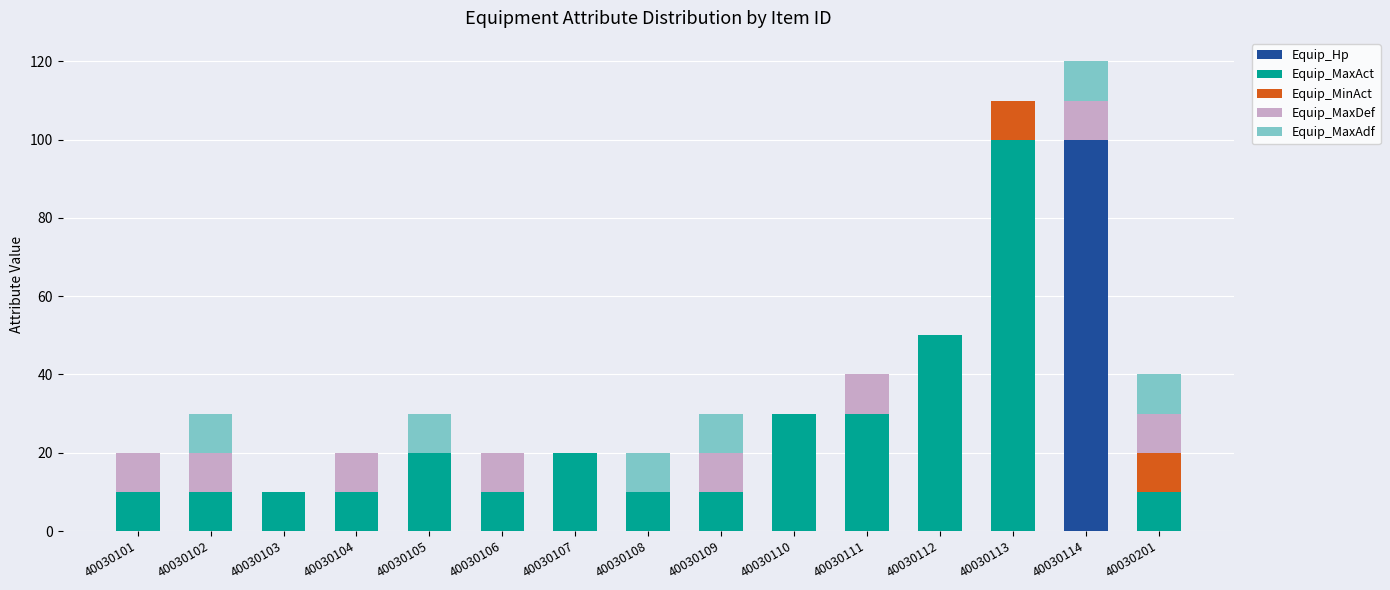

How many distinct data groups are displayed?

5